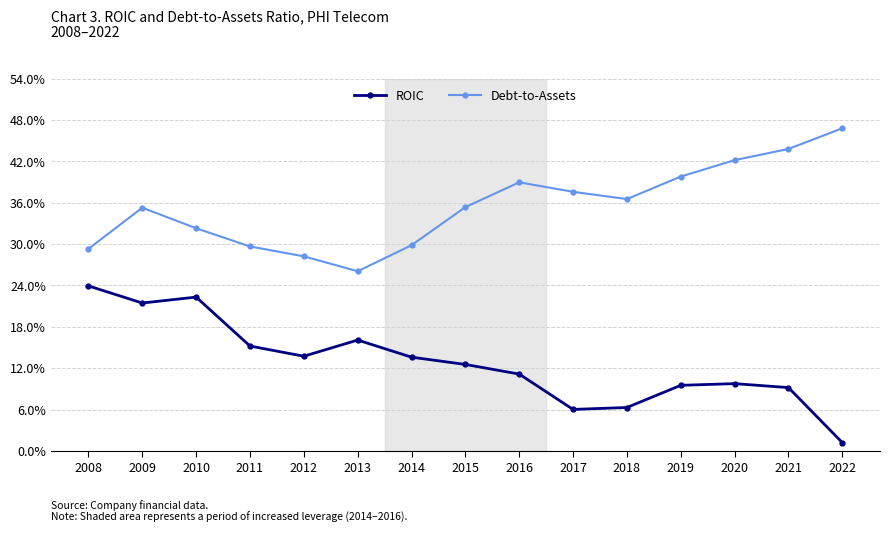

Which series has the largest total across all categories?

Debt-to-Assets